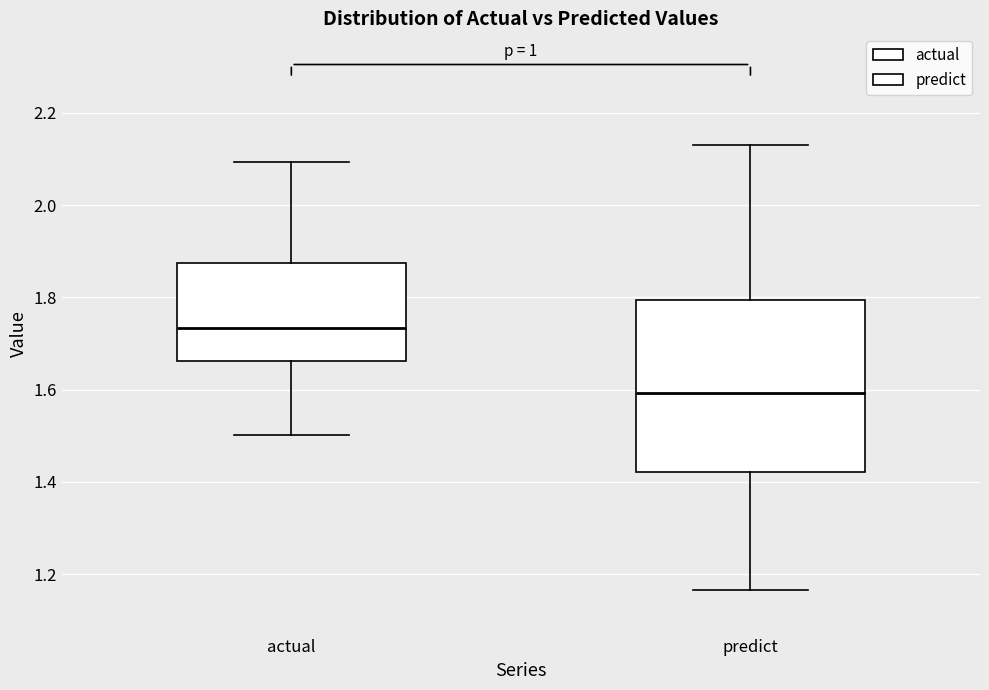

Reading left to right, transcribe this box plot: for each box, give where its median line is, the range the box spans, and where its two whiskers end, as read against the y-axis. The values are not printed on the chart, so give them approximately, as read against the axis.

actual: median 1.74, box 1.66 to 1.88, whiskers 1.50 to 2.10
predict: median 1.60, box 1.42 to 1.80, whiskers 1.16 to 2.14